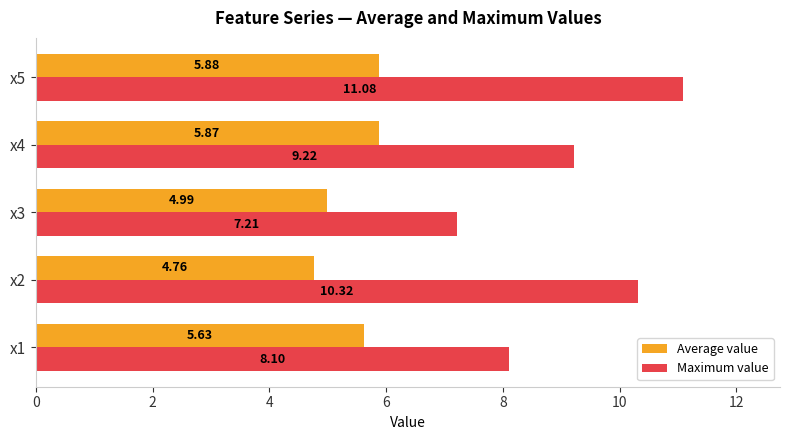

Count the number of categories in the chart.

5